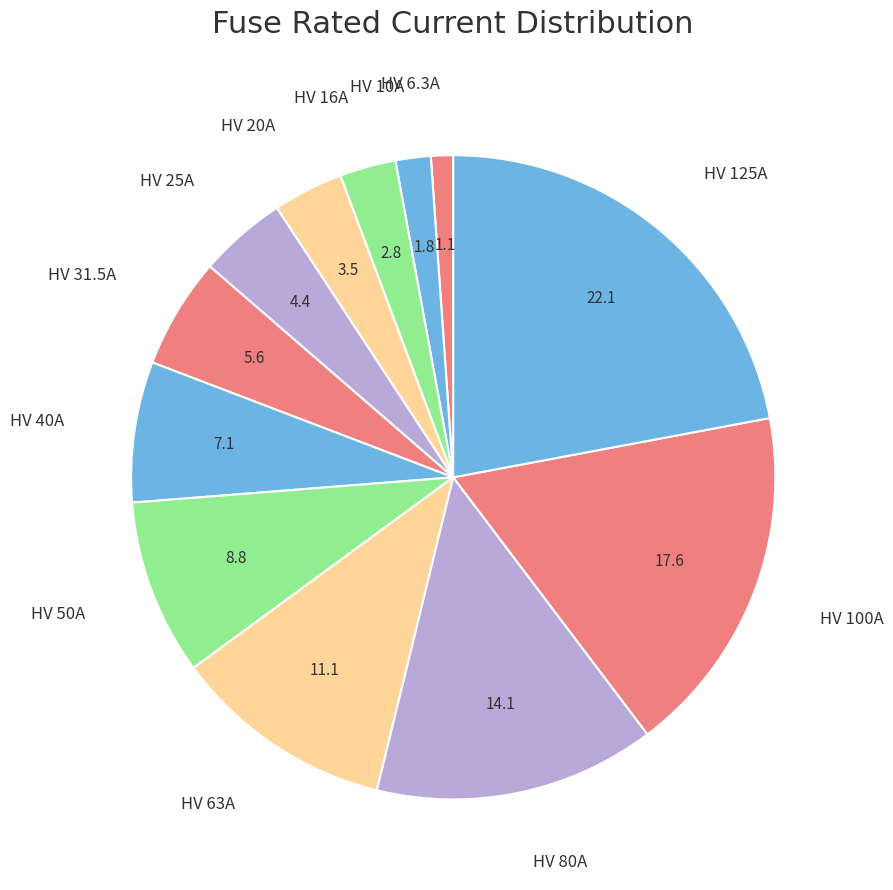

Does HV 125A account for over 50% of the chart?

No